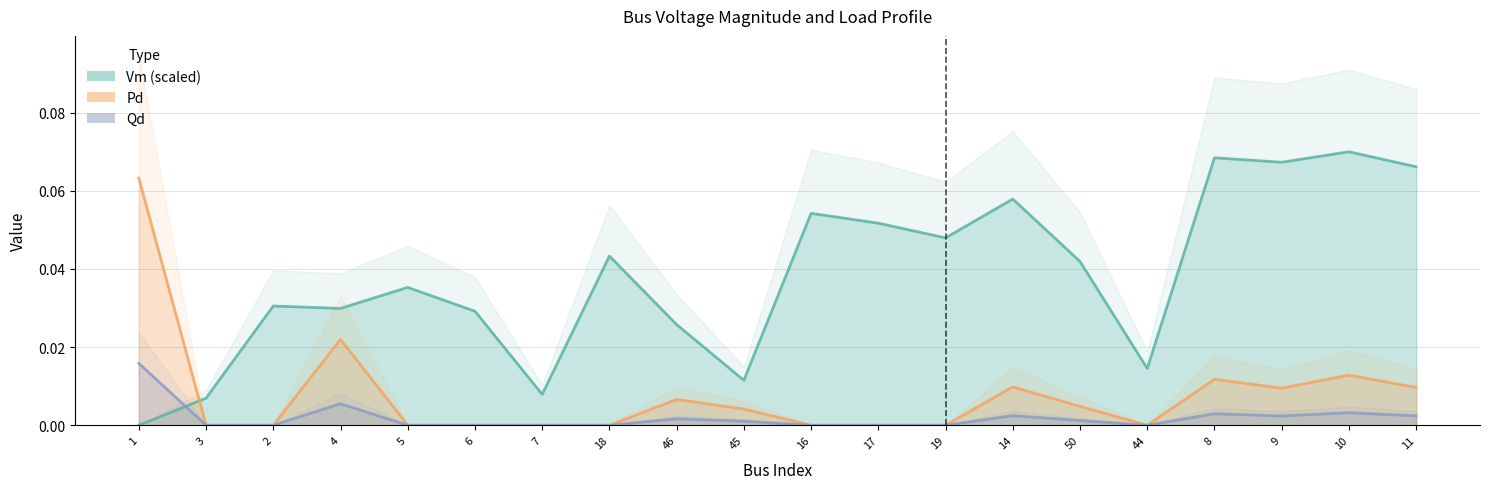

How many lines are shown in the chart?

3